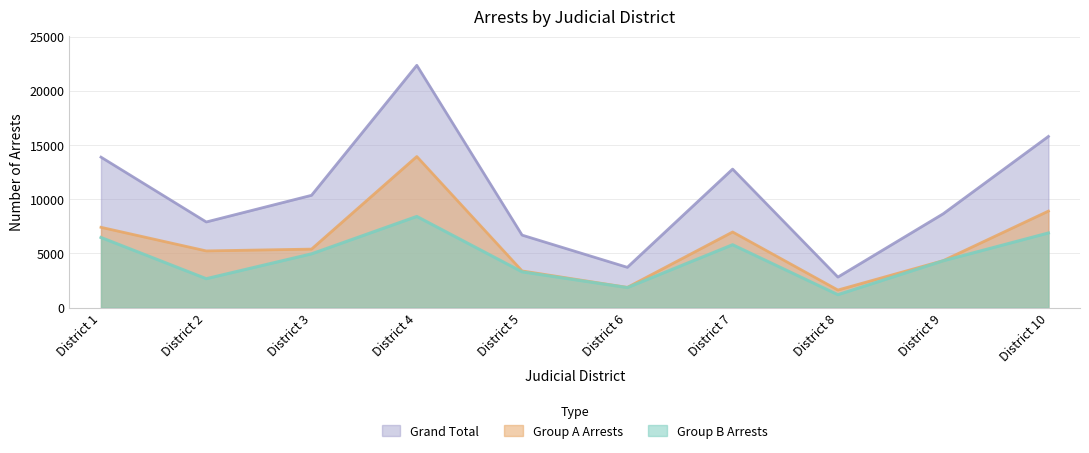

Which category has the lowest value in the Group B Arrests series?

District 8